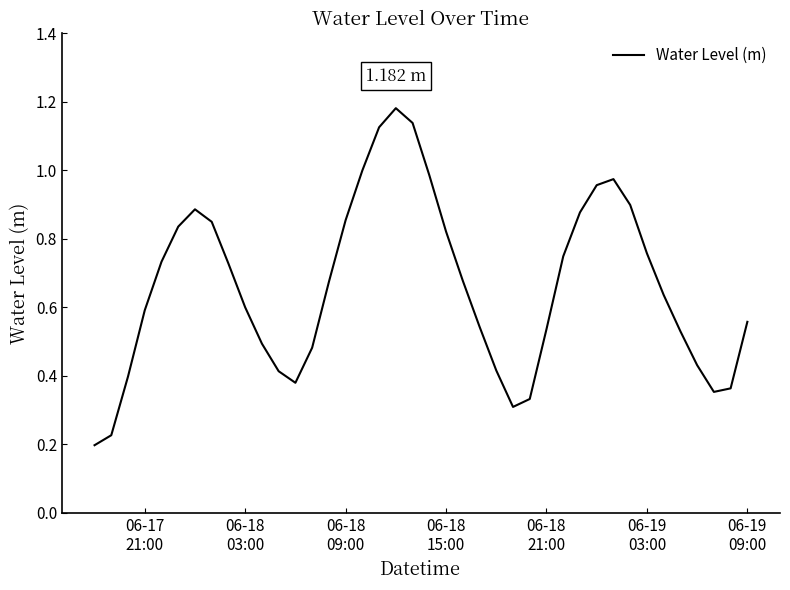

Where is the data nearest to the value 0?

06-17
21:00